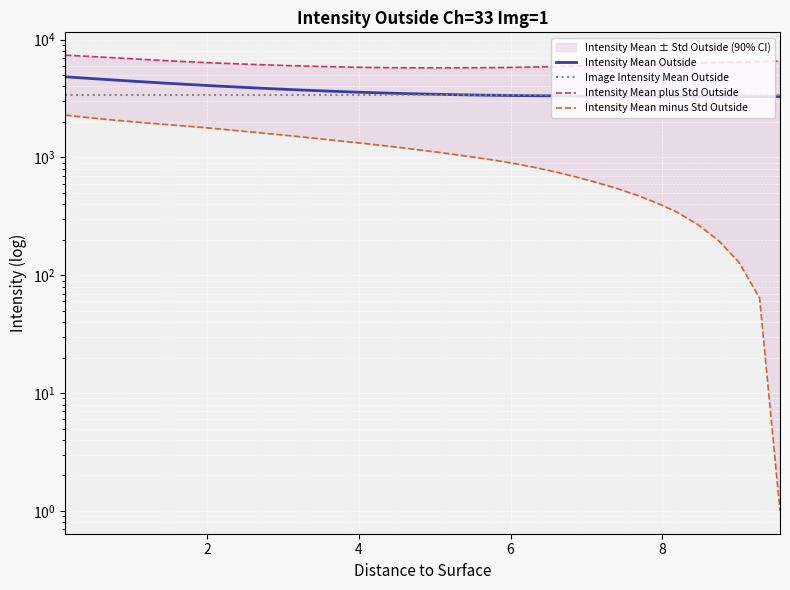

True or false: Image Intensity Mean Outside has more than 2 interior local peaks.

False